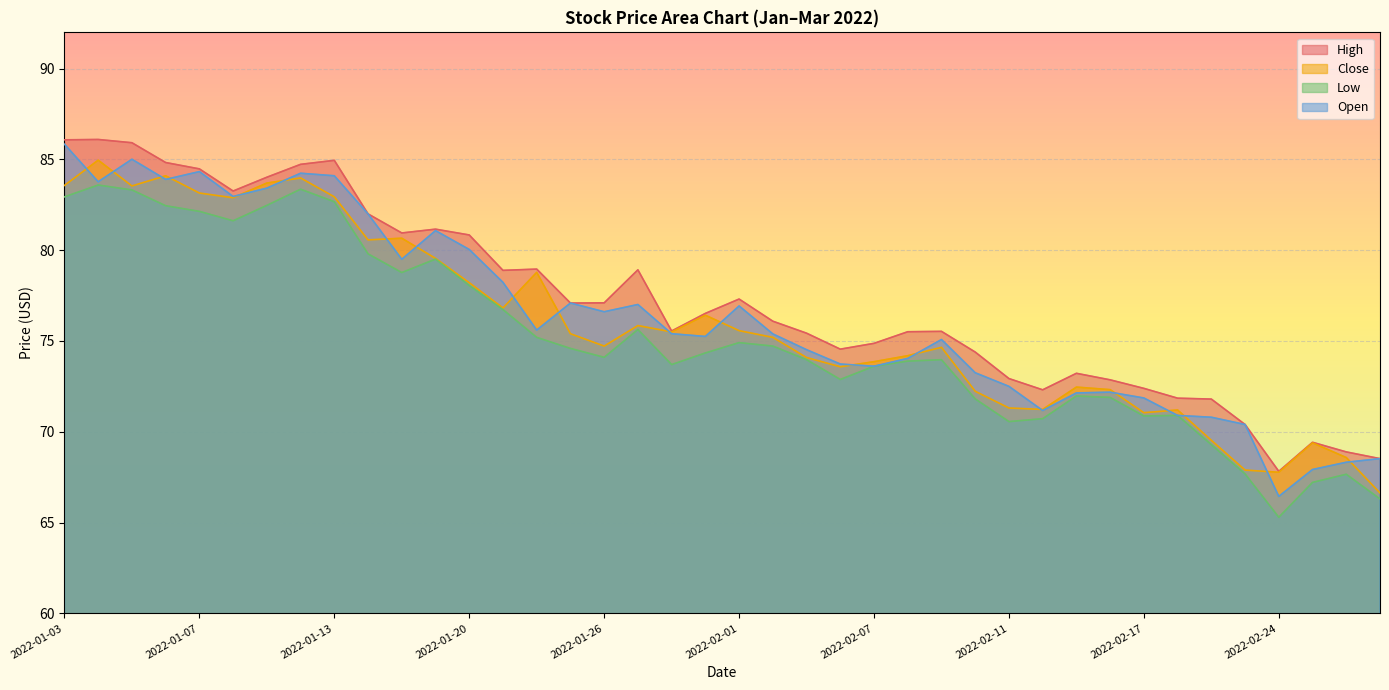

Does the chart display data point markers on the line(s)?

No